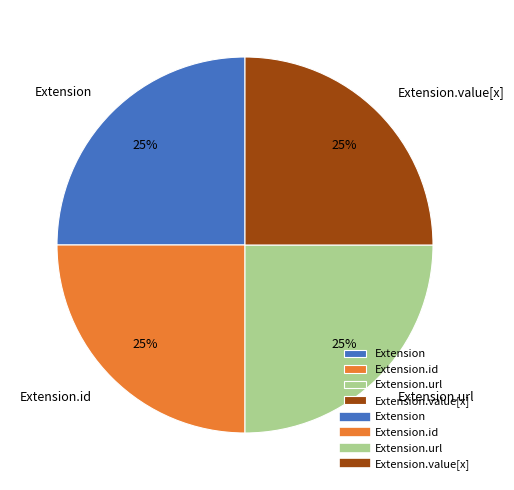

What is the ratio of the value at Extension to the value at Extension.url?

1.0